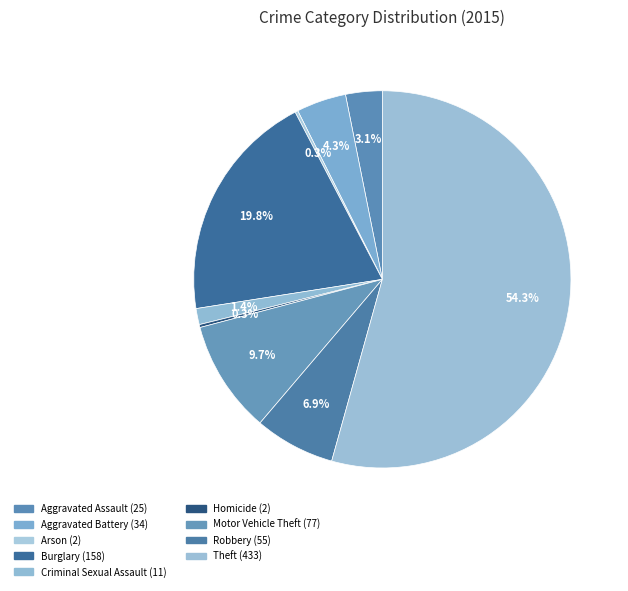

Which slice is the largest?

Theft